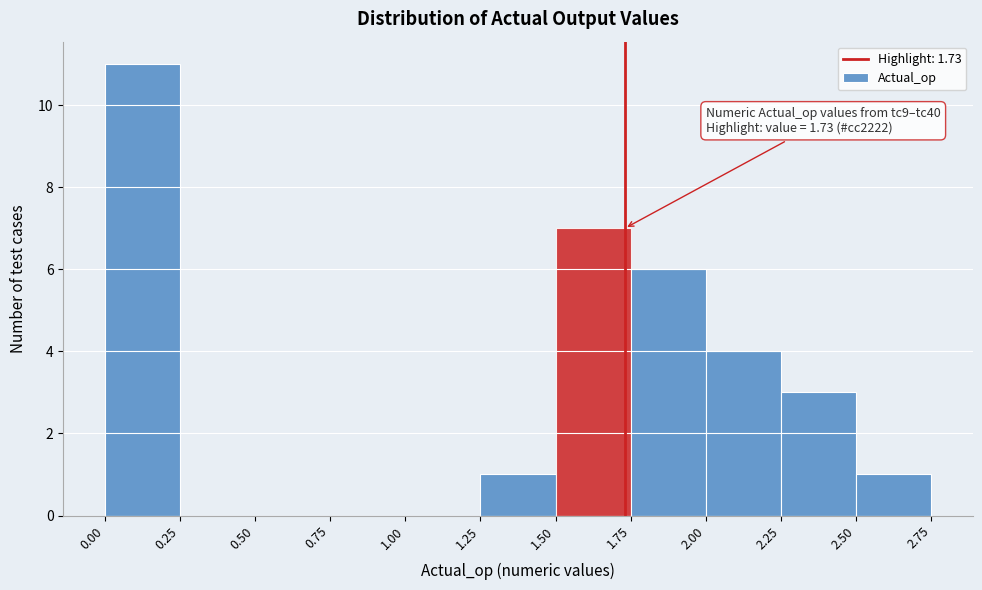

Over which range of the x-axis is the bar tallest?

0.00 to 0.25